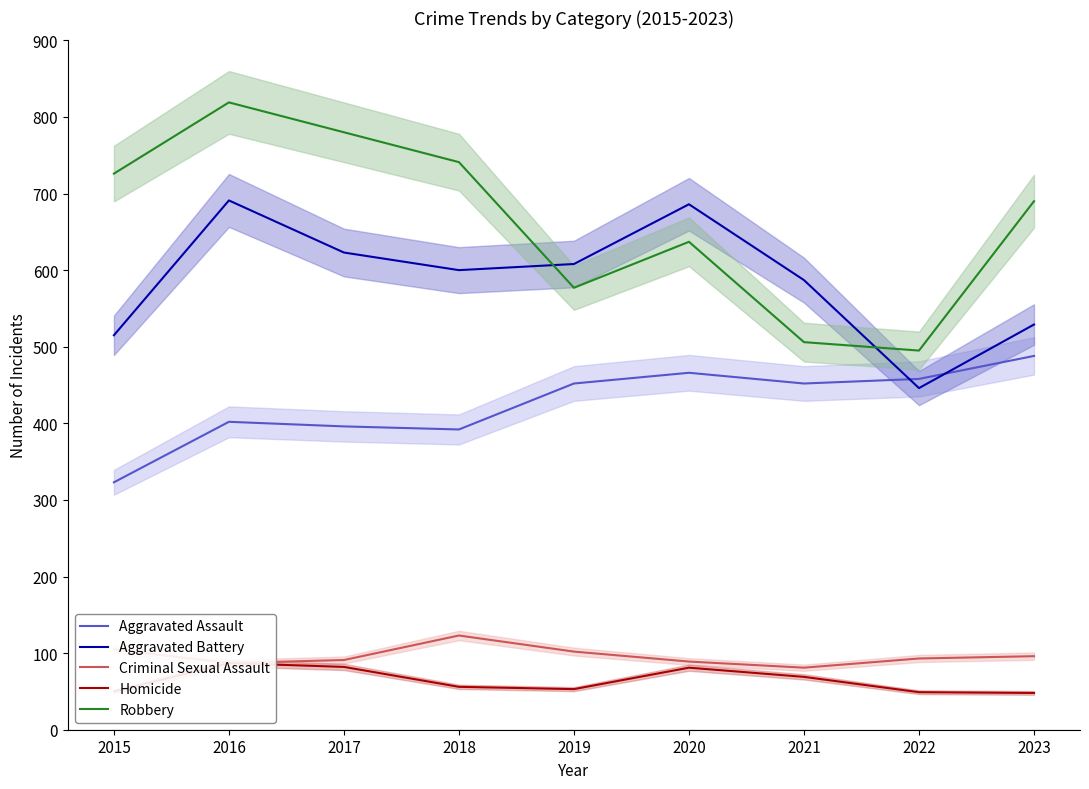

True or false: Aggravated Assault has a value of 159 at 2022.

False